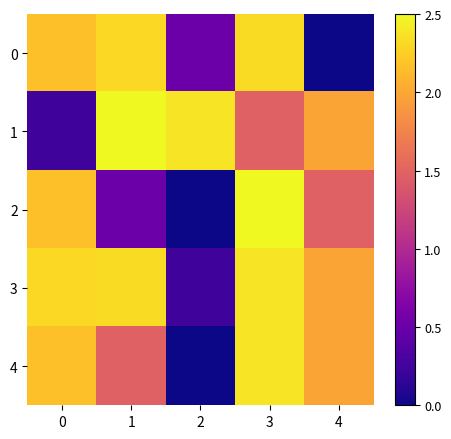

What is the greatest value displayed?

2.5